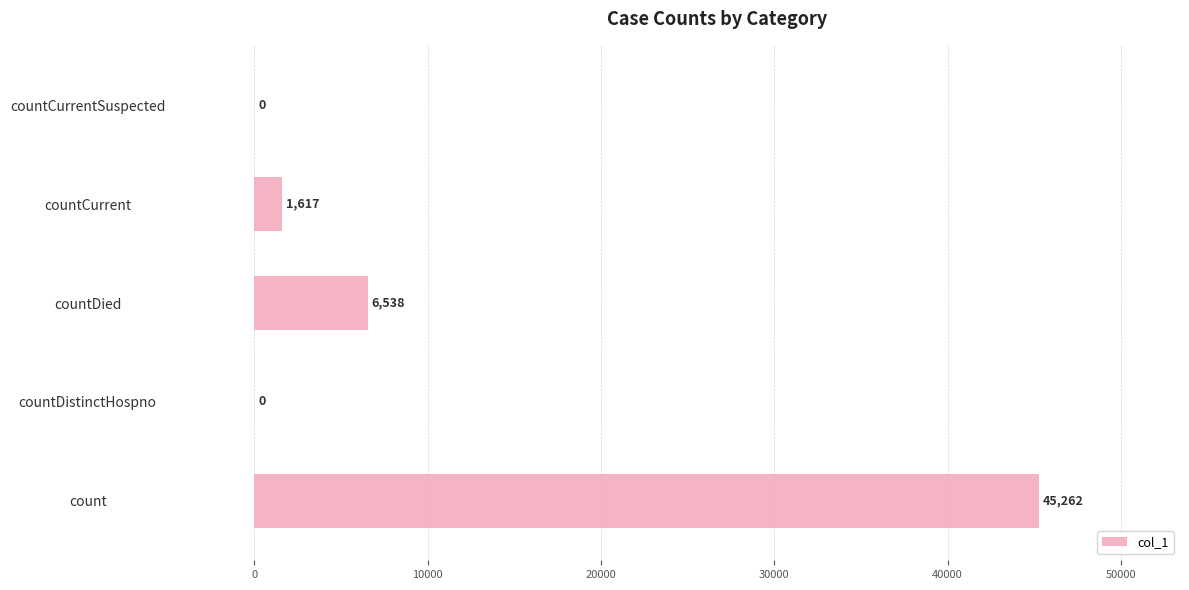

Which has a higher value, countCurrent or countDistinctHospno?

countCurrent